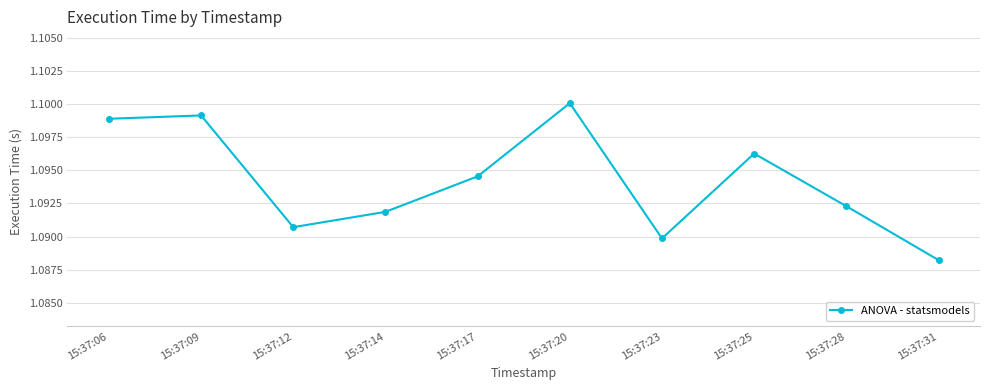

Rank the categories by value from lowest to highest.

15:37:31, 15:37:23, 15:37:12, 15:37:14, 15:37:28, 15:37:17, 15:37:25, 15:37:06, 15:37:09, 15:37:20